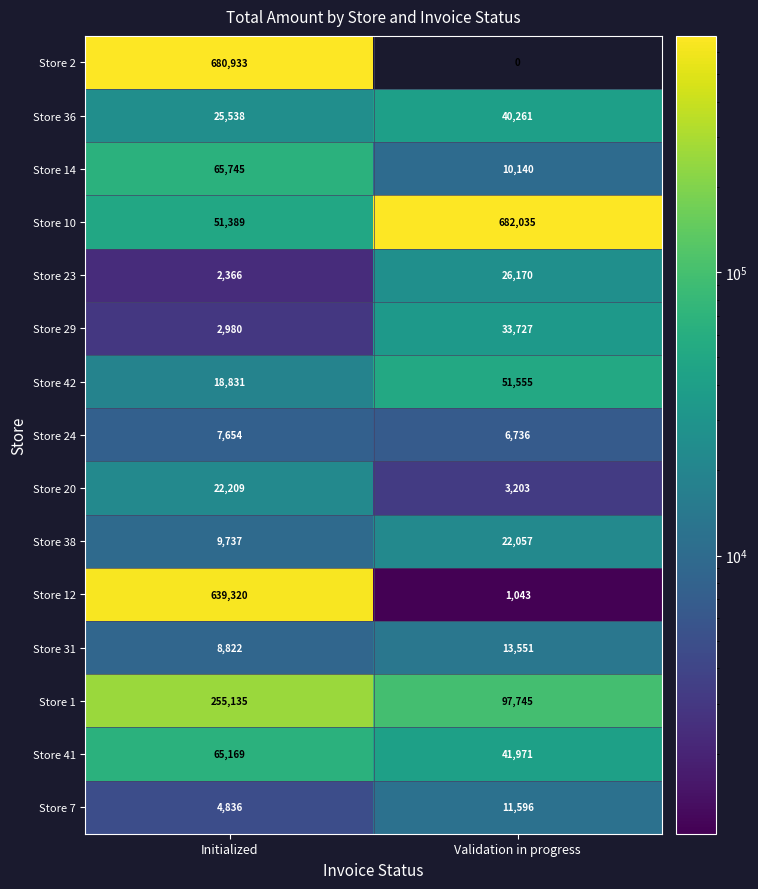

Read the Store 1 value at Initialized, to the nearest 10.

255140